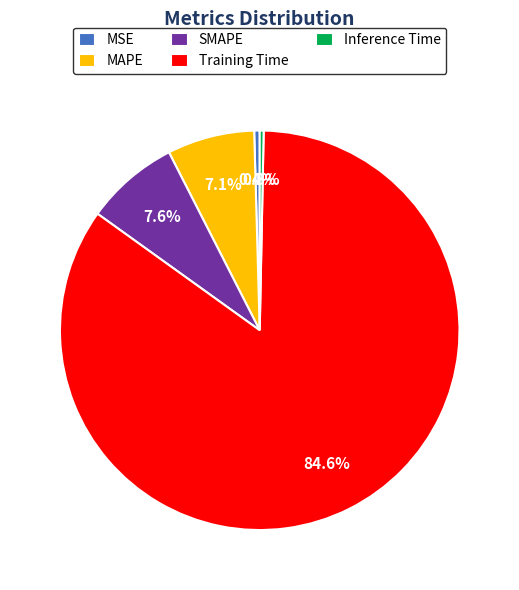

To the nearest percent, what portion does MAPE represent?

7%